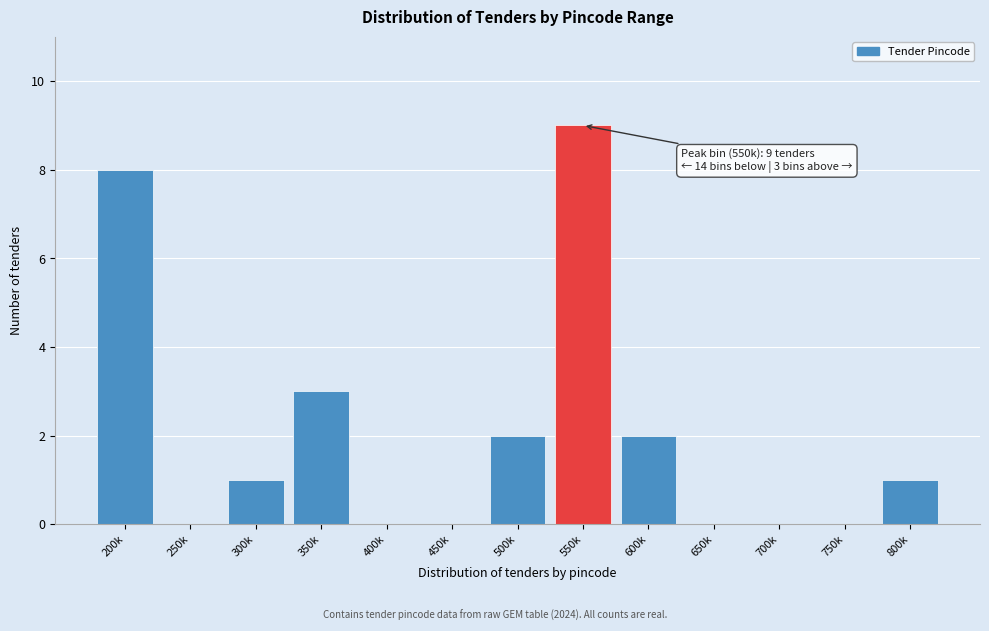

Reading right to left, list all the values displayed in this chart.

800k=1	750k=0	700k=0	650k=0	600k=2	550k=9	500k=2	450k=0	400k=0	350k=3	300k=1	250k=0	200k=8